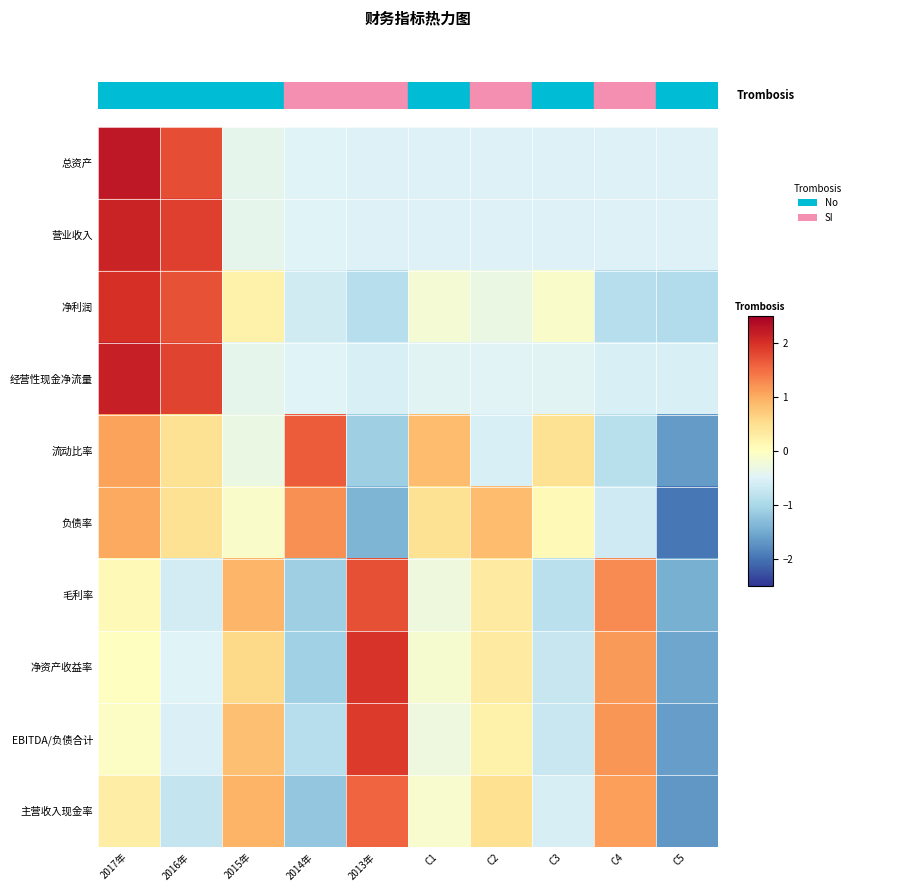

Reading left to right, list all the values displayed in this chart.

总资产: 2017年=2.2	2016年=1.7	2015年=-0.4	2014年=-0.5	2013年=-0.5	C1=-0.5	C2=-0.5	C3=-0.5	C4=-0.5	C5=-0.5
营业收入: 2017年=2.1	2016年=1.9	2015年=-0.4	2014年=-0.5	2013年=-0.5	C1=-0.5	C2=-0.5	C3=-0.5	C4=-0.5	C5=-0.5
净利润: 2017年=2.0	2016年=1.7	2015年=0.2	2014年=-0.6	2013年=-0.9	C1=-0.2	C2=-0.3	C3=-0.1	C4=-0.9	C5=-0.9
经营性现金净流量: 2017年=2.2	2016年=1.8	2015年=-0.4	2014年=-0.5	2013年=-0.6	C1=-0.5	C2=-0.5	C3=-0.5	C4=-0.6	C5=-0.6
流动比率: 2017年=1.1	2016年=0.5	2015年=-0.3	2014年=1.6	2013年=-1.1	C1=0.8	C2=-0.6	C3=0.5	C4=-0.9	C5=-1.6
负债率: 2017年=1.0	2016年=0.5	2015年=-0.1	2014年=1.2	2013年=-1.4	C1=0.5	C2=0.8	C3=0.1	C4=-0.7	C5=-2.0
毛利率: 2017年=0.1	2016年=-0.6	2015年=0.9	2014年=-1.1	2013年=1.7	C1=-0.3	C2=0.3	C3=-0.9	C4=1.3	C5=-1.4
净资产收益率: 2017年=-0.0	2016年=-0.5	2015年=0.6	2014年=-1.1	2013年=2.0	C1=-0.1	C2=0.3	C3=-0.7	C4=1.1	C5=-1.6
EBITDA/负债合计: 2017年=-0.1	2016年=-0.5	2015年=0.8	2014年=-0.9	2013年=1.9	C1=-0.3	C2=0.2	C3=-0.7	C4=1.2	C5=-1.6
主营收入现金率: 2017年=0.3	2016年=-0.8	2015年=0.9	2014年=-1.2	2013年=1.5	C1=-0.1	C2=0.5	C3=-0.6	C4=1.1	C5=-1.7